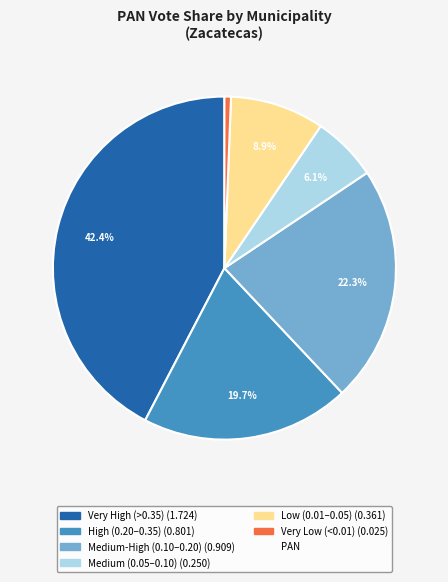

Is there a majority slice in this chart?

No